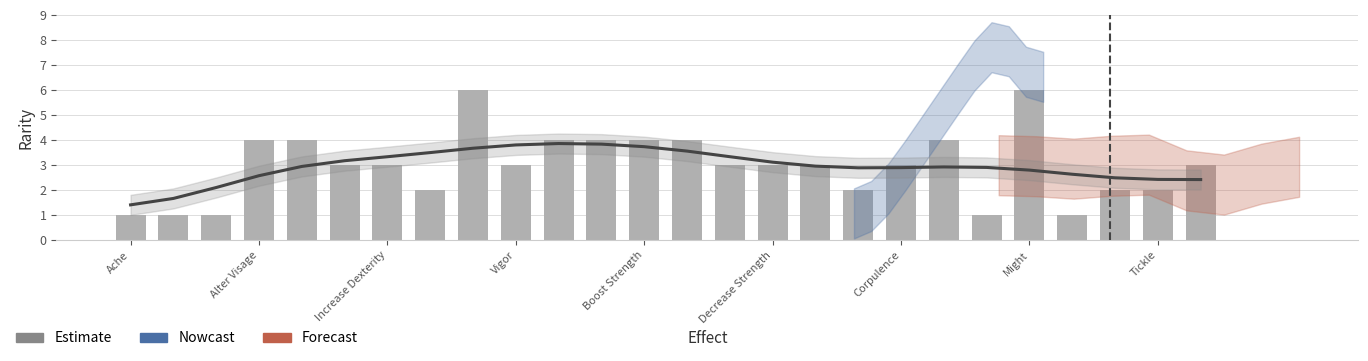

How many data points in Estimate are less than 2?

2